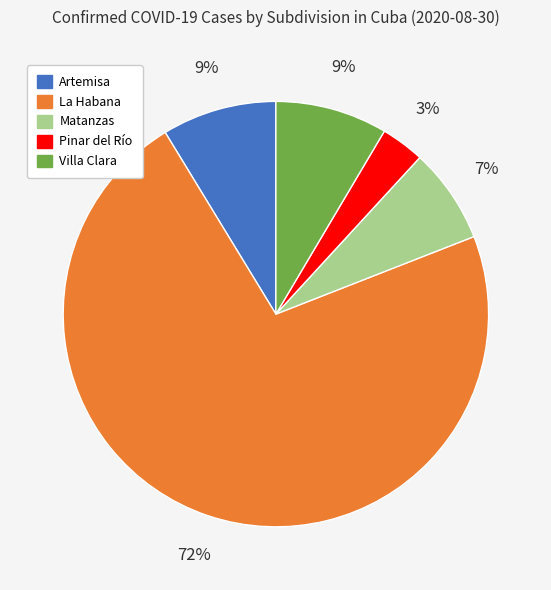

Does any single category account for the majority?

Yes